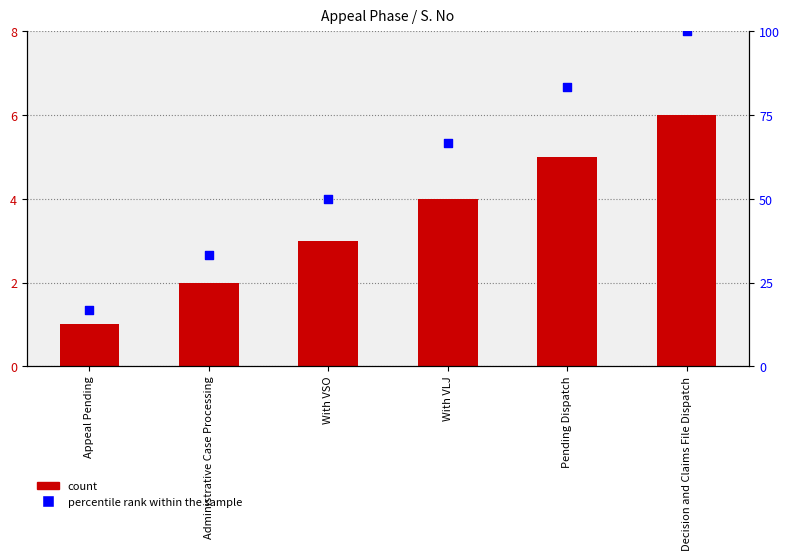

Is the value of percentile rank within the sample at Pending Dispatch greater than the value of S. No at With VLJ?

Yes